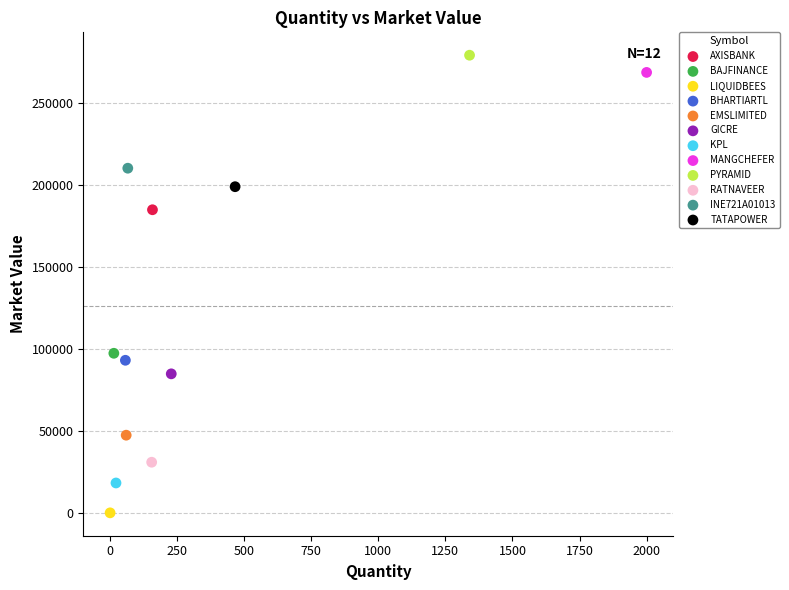

What are all the series names shown in the legend?

AXISBANK, BAJFINANCE, LIQUIDBEES, BHARTIARTL, EMSLIMITED, GICRE, KPL, MANGCHEFER, PYRAMID, RATNAVEER, INE721A01013, TATAPOWER